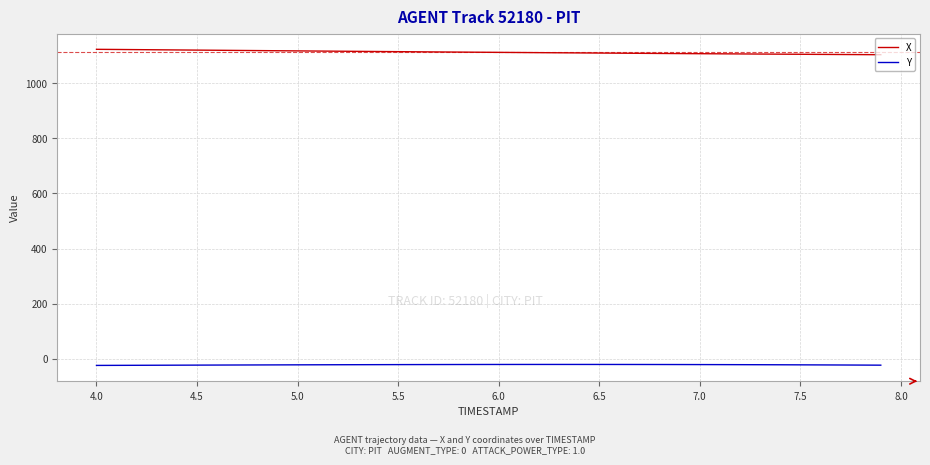

List the series in order of their overall mean, highest first.

X, Y